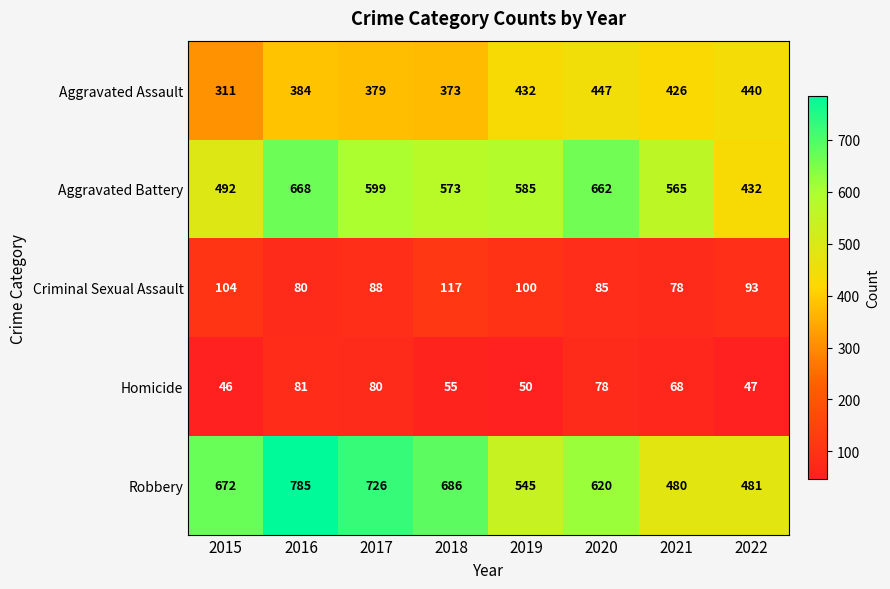

What is the difference between the second highest and minimum values in the Aggravated Battery series?

230